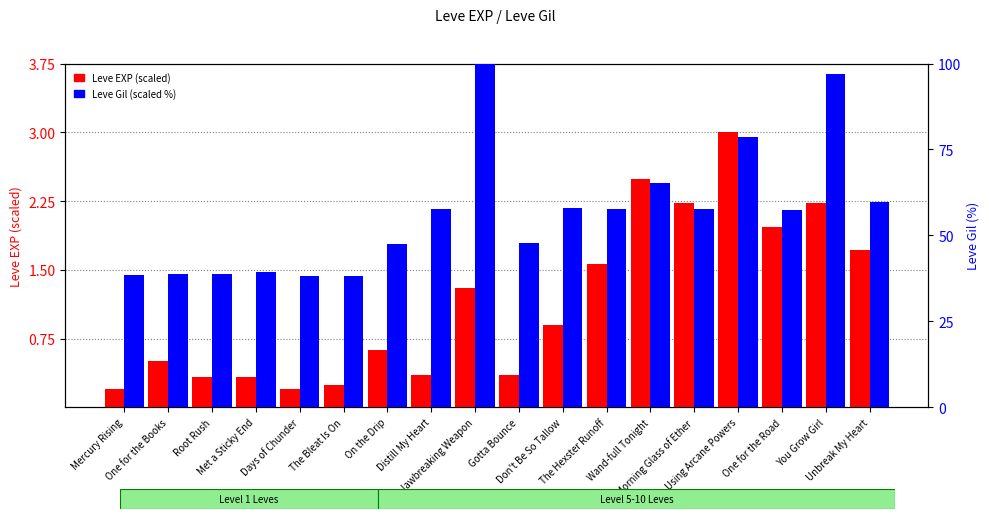

What is the sum of the Leve EXP (scaled) values at Root Rush and A Jawbreaking Weapon?

1.6